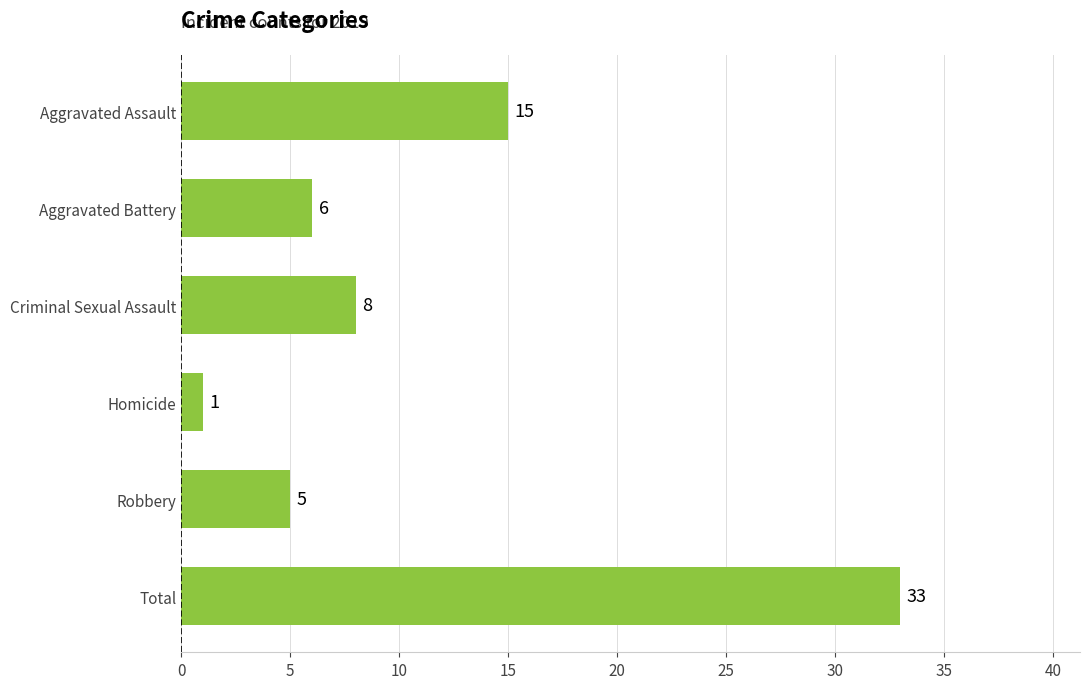

What is the change in value from Aggravated Assault to Homicide?

-14